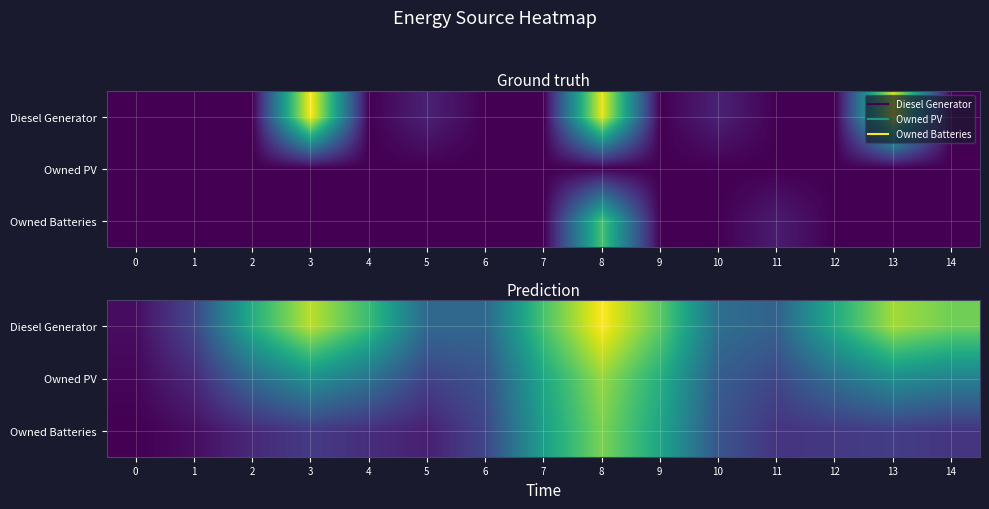

What is the greatest value displayed?

85.8